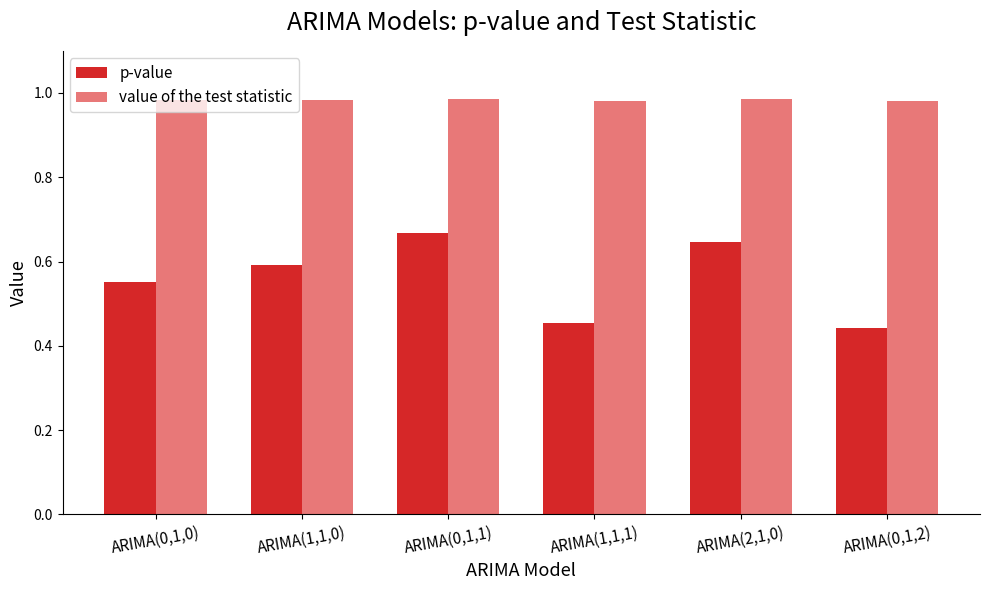

What position from the right is ARIMA(0,1,1)?

4